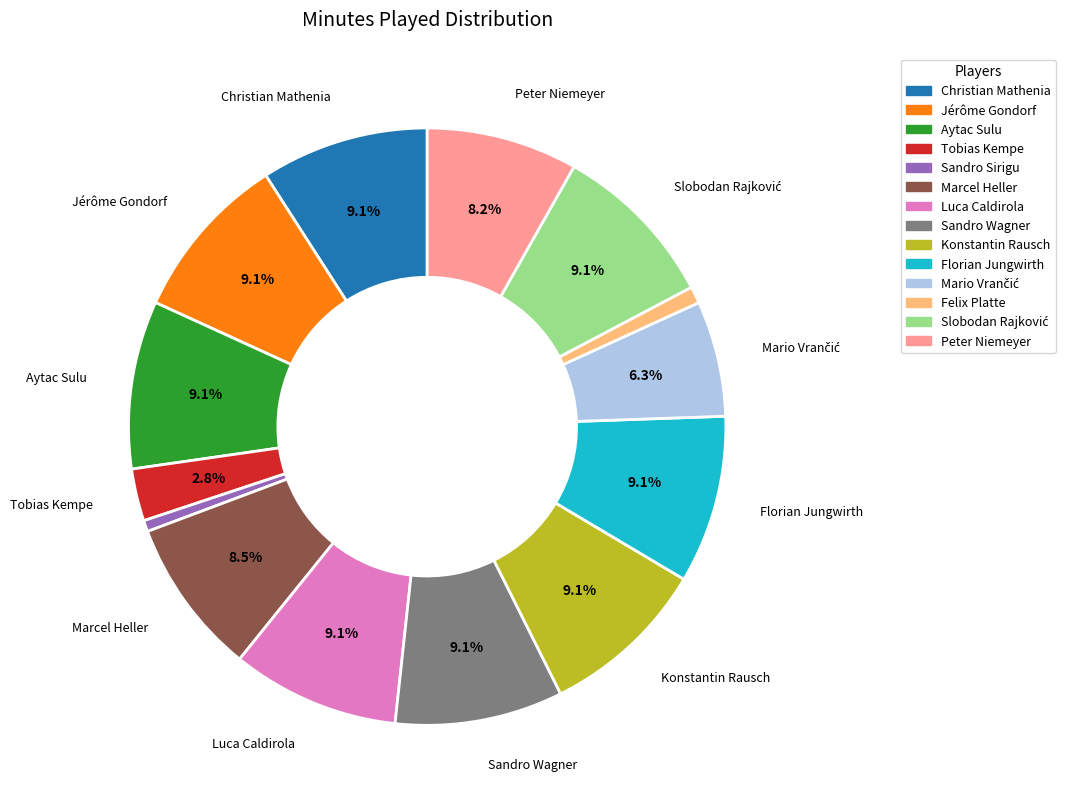

Is it true that Luca Caldirola is 9% of the pie?

True